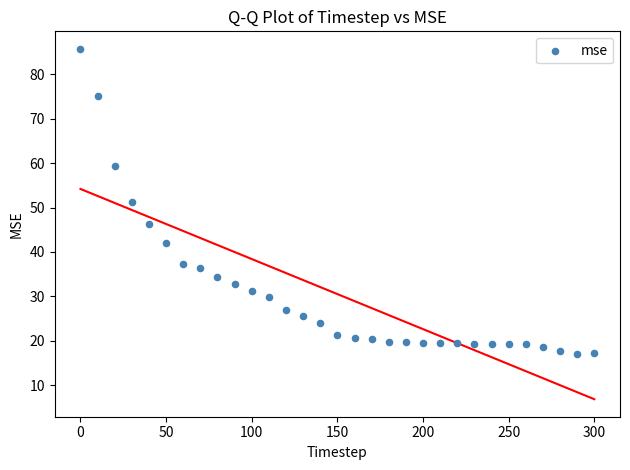

What is the range of Y values (max minus min)?

68.6